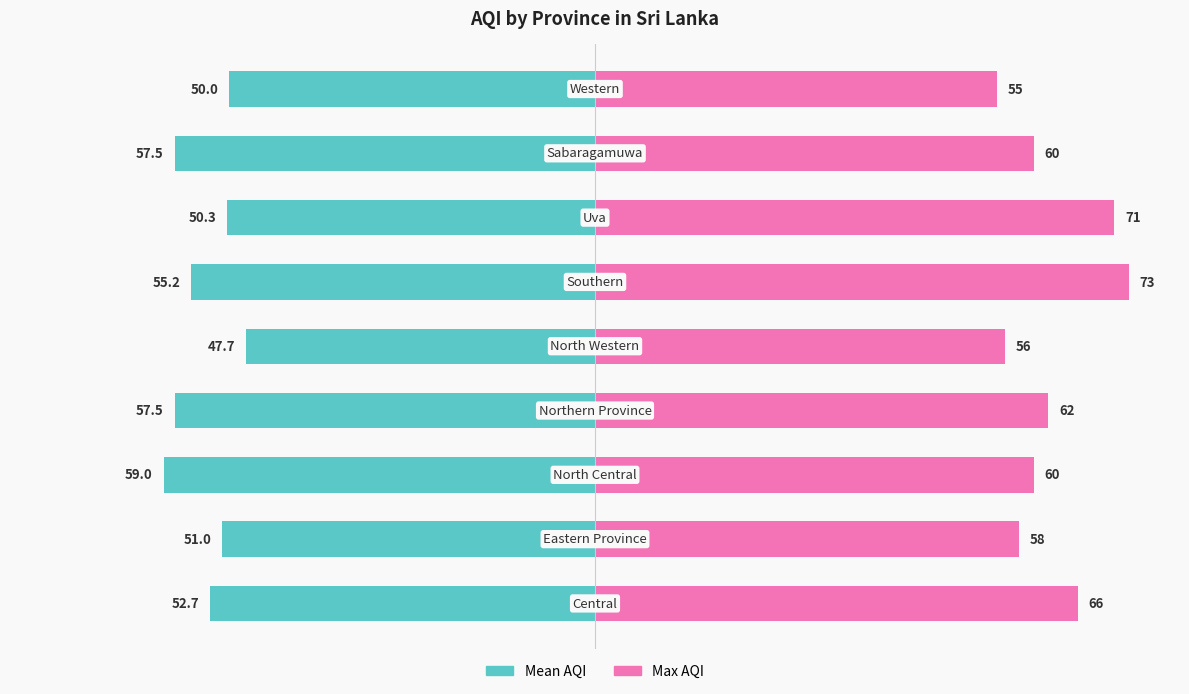

The Max AQI series shows 56.0 at 4. True or false?

True